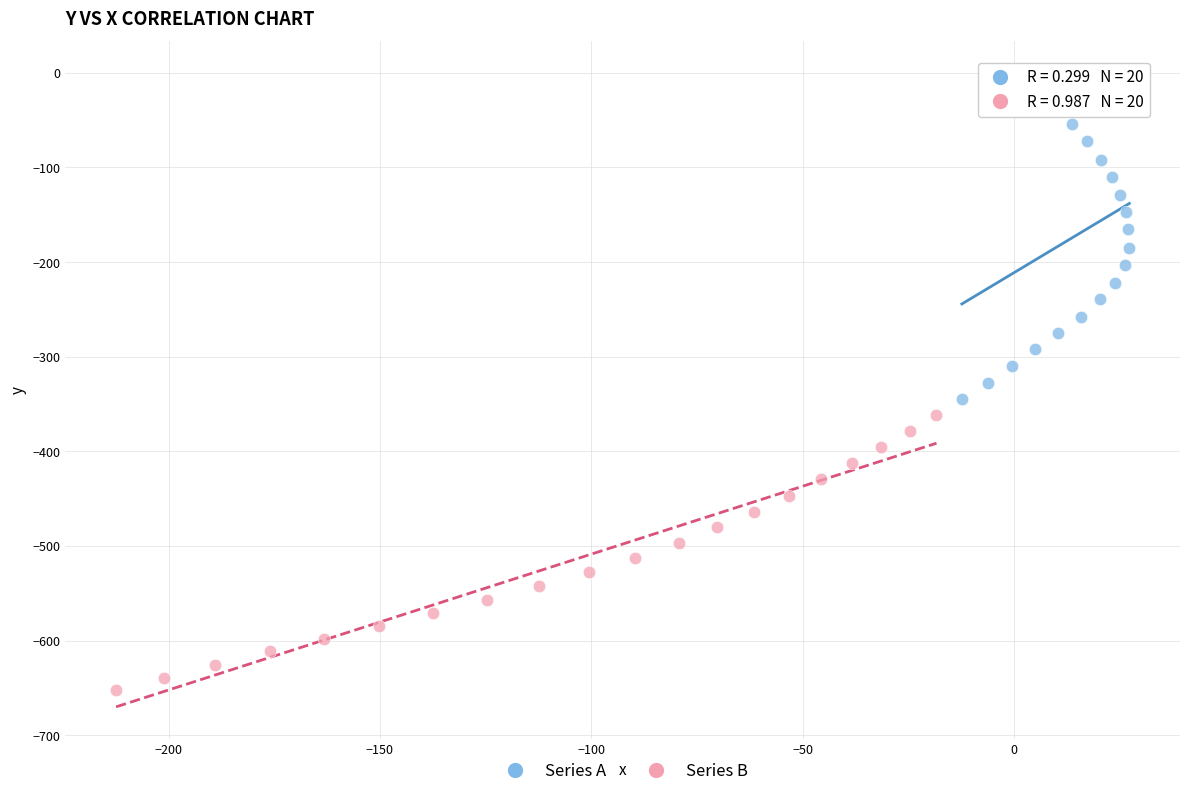

What are all the series names shown in the legend?

Series A, Series B